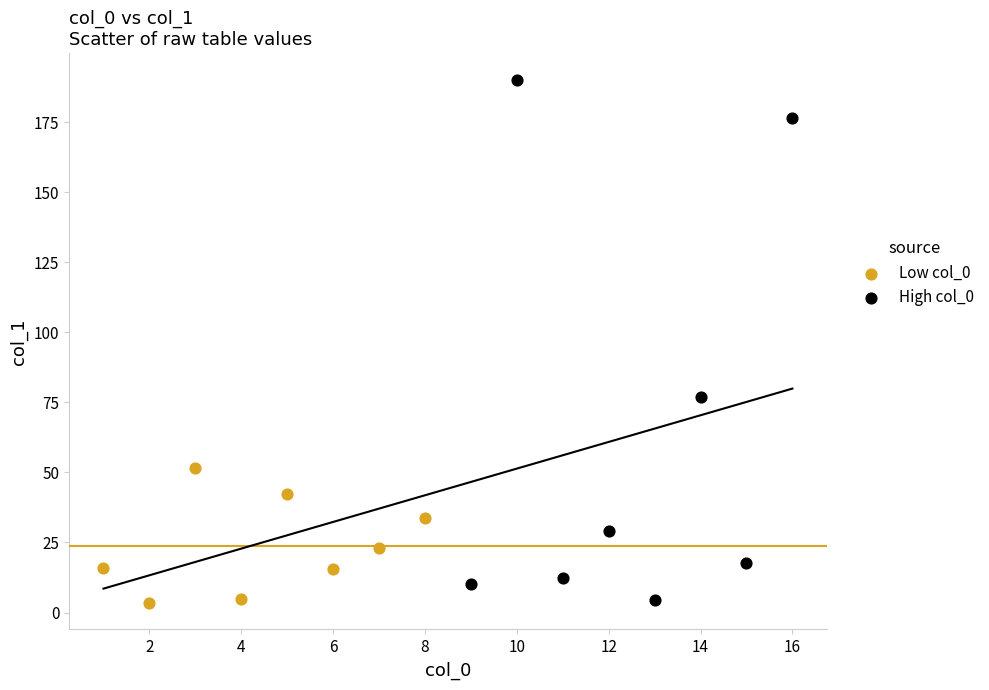

Which series has the widest spread of Y values?

High col_0